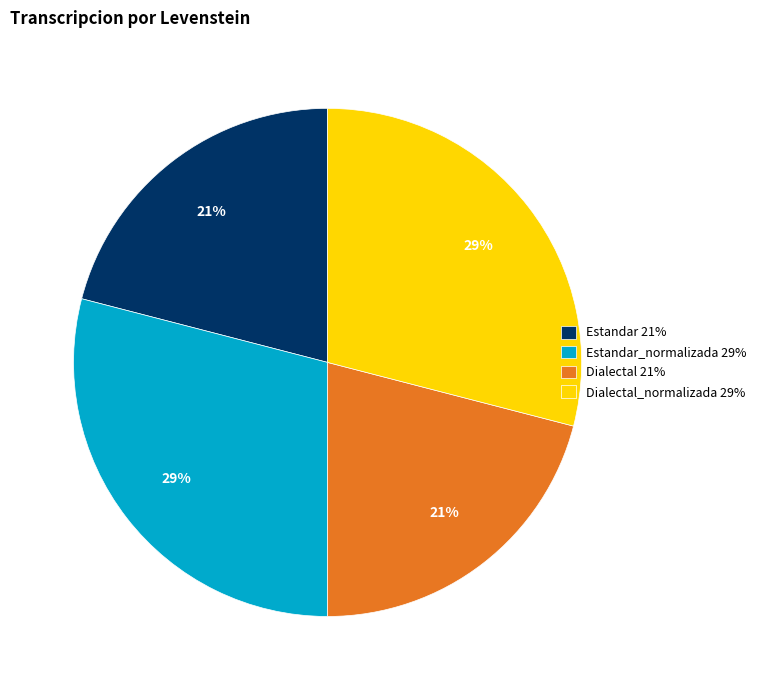

To the nearest percent, what portion does Estandar 21% represent?

21%